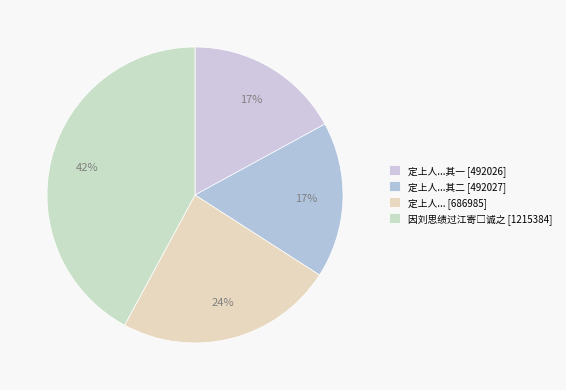

Which slice is the largest?

因刘思绩过江寄□诚之